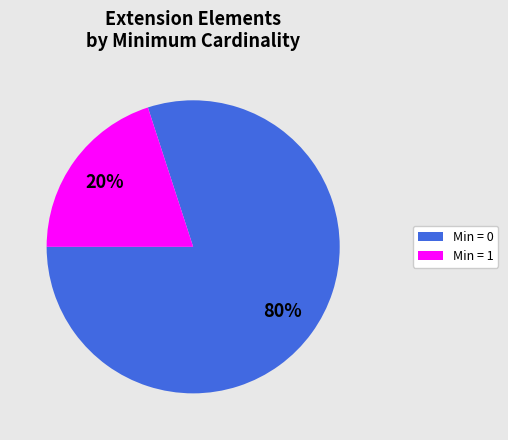

How many slices are in this pie chart?

2